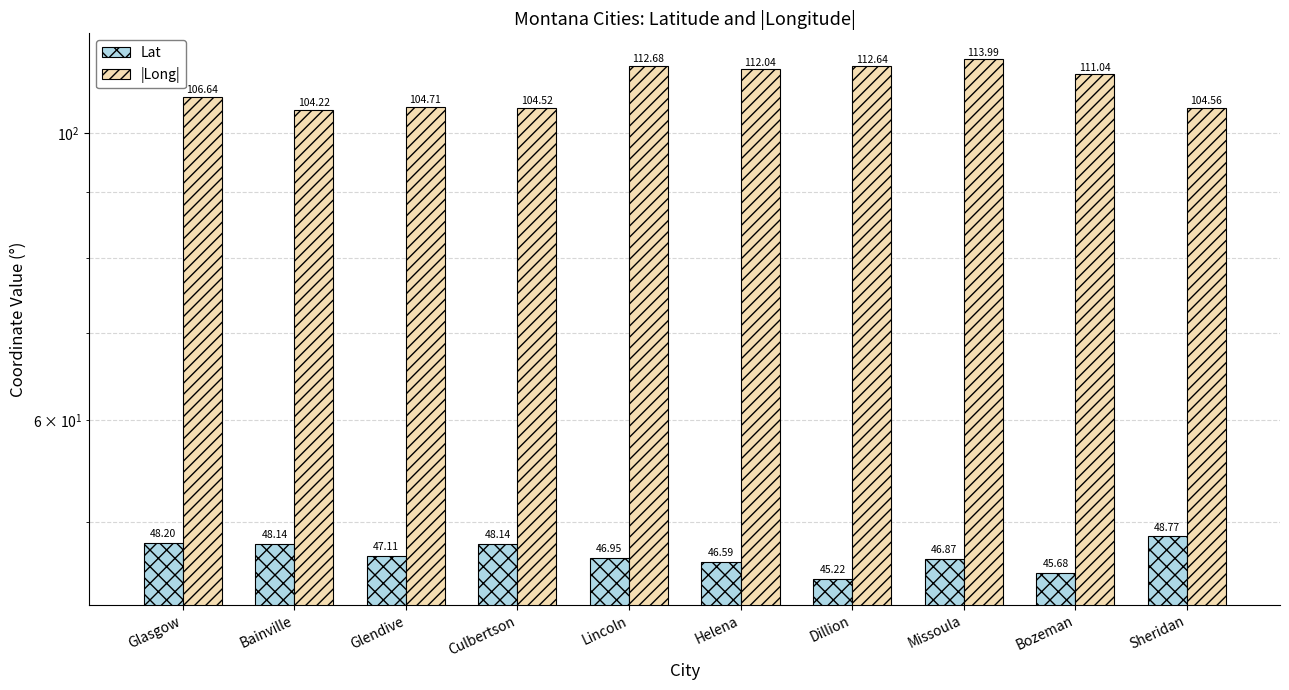

Which has a higher value, Helena or Dillion?

Helena